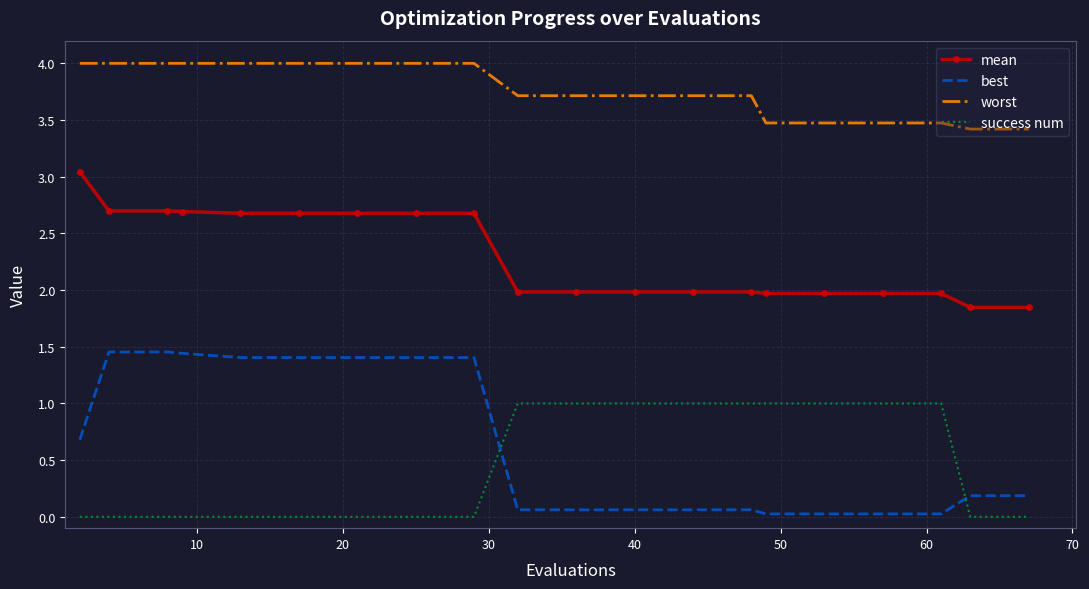

What is the difference between the maximum and minimum values in the success num series?

1.0